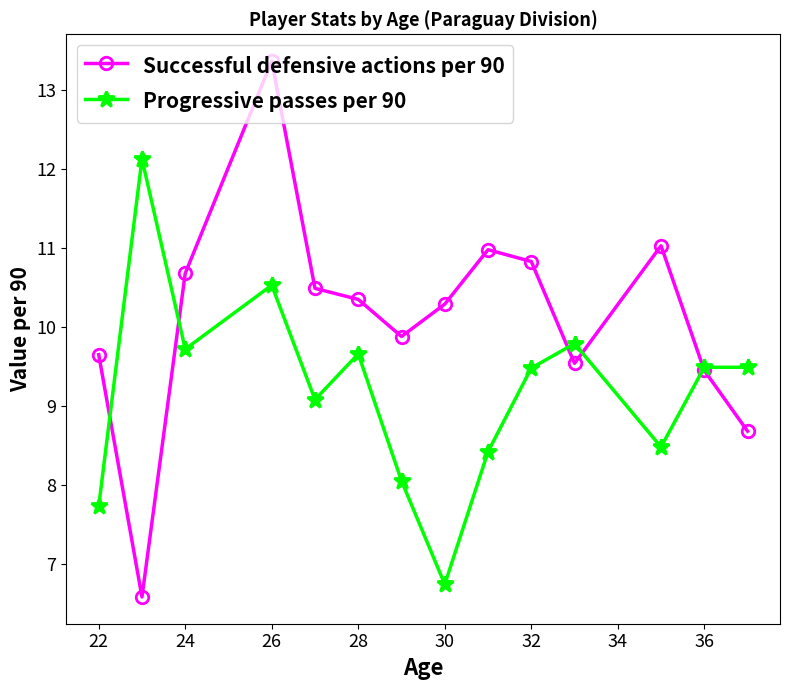

List the series in order of their peak value, highest first.

Successful defensive actions per 90, Progressive passes per 90